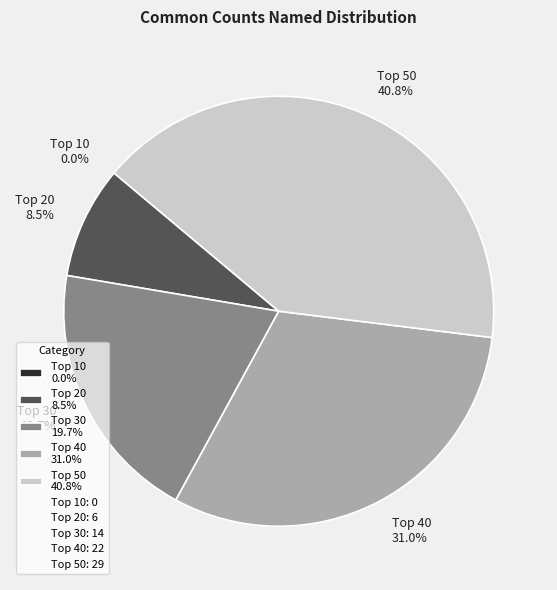

To the nearest percent, what is the difference between the largest and smallest slice percentages?

41%